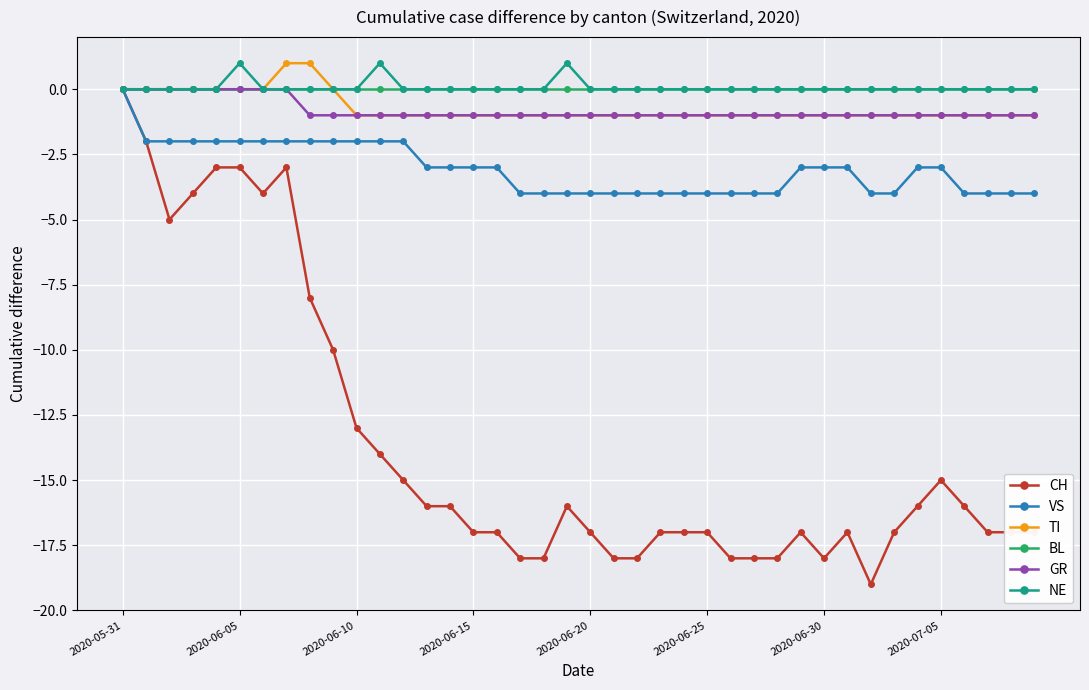

True or false: CH has more than 2 interior local peaks.

True